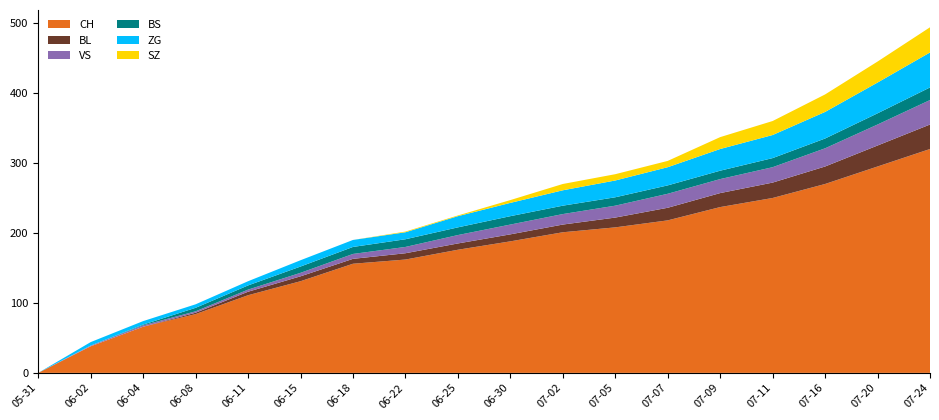

Reading left to right, what are all the values shown in this chart?

CH: 0	38	66	84	111	131	156	162	176	188	201	208	218	237	250	270	295	320
BL: 0	0	0	2	5	7	7	9	9	10	11	14	18	20	22	25	30	35
VS: 0	1	2	2	3	5	7	9	12	14	15	17	20	20	22	26	30	35
BS: 0	0	1	5	6	9	10	11	11	12	12	12	12	12	13	14	16	18
ZG: 0	5	5	5	6	9	10	10	16	19	22	24	26	31	33	38	44	50
SZ: 0	0	0	0	0	0	0	1	1	4	9	9	9	17	20	25	30	36